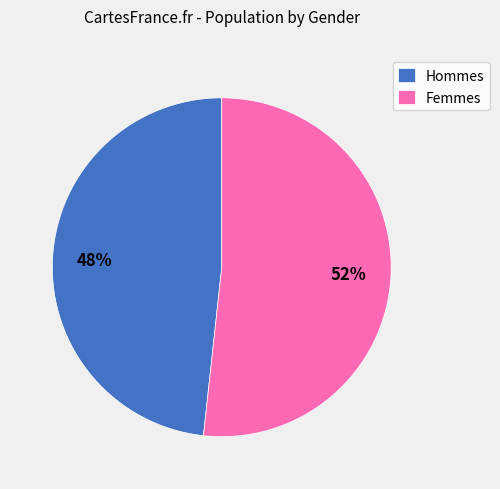

Is there a majority slice in this chart?

Yes